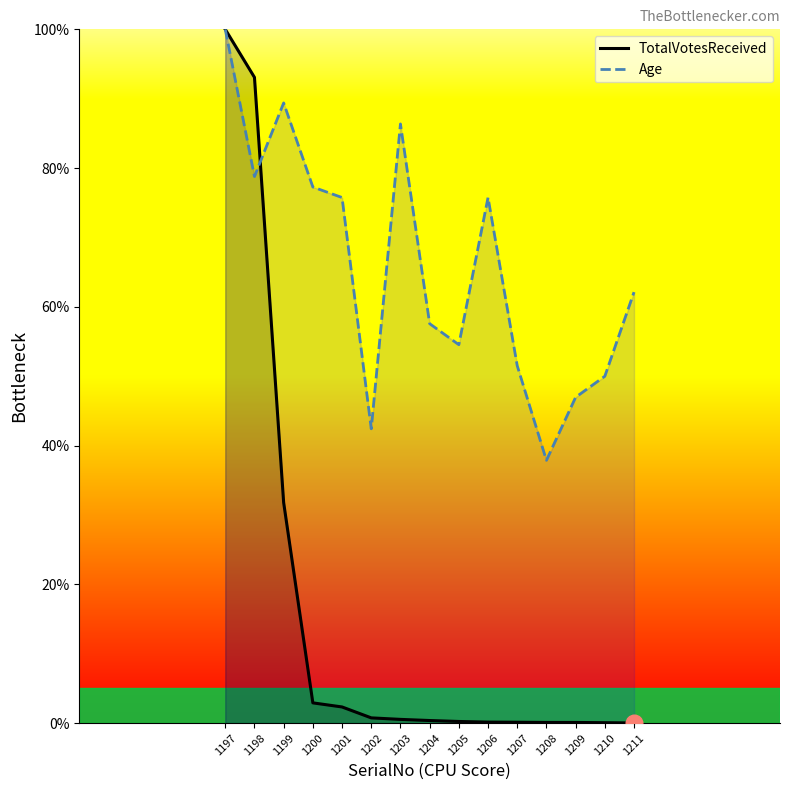

Reading left to right, what are all the values shown in this chart?

TotalVotesReceived: 1197=100.0	1198=93.1	1199=31.8	1200=2.9	1201=2.3	1202=0.8	1203=0.5	1204=0.4	1205=0.2	1206=0.2	1207=0.1	1208=0.1	1209=0.1	1210=0.1	1211=0.0
Age: 1197=100.0	1198=78.8	1199=89.4	1200=77.3	1201=75.8	1202=42.4	1203=86.4	1204=57.6	1205=54.5	1206=75.8	1207=51.5	1208=37.9	1209=47.0	1210=50.0	1211=62.1